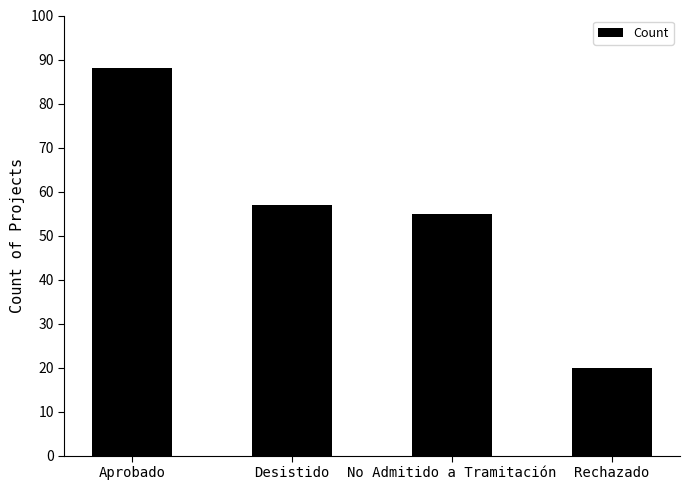

Are the bars horizontal?

No